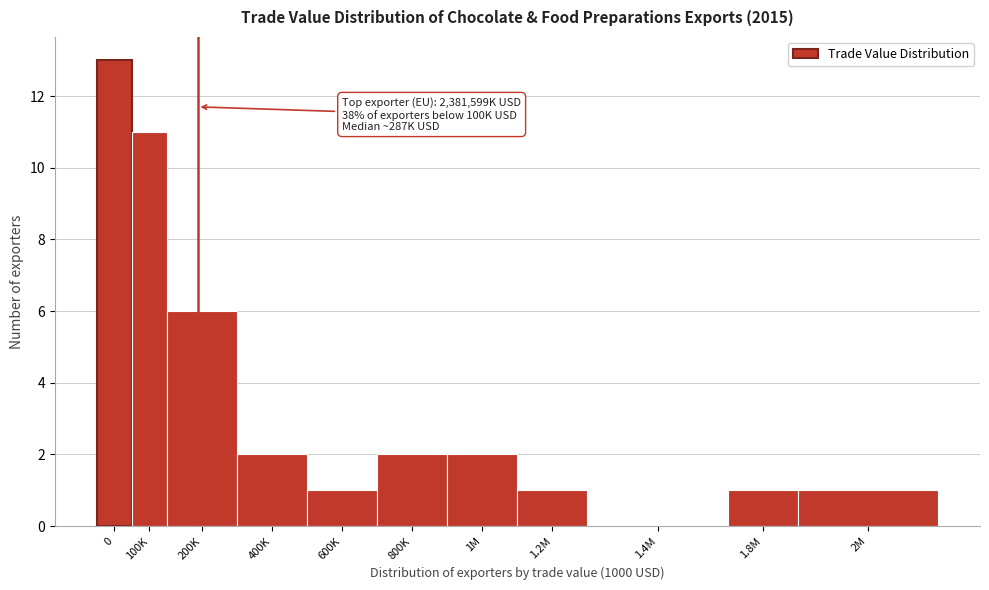

Reading right to left, what are all the values shown in this chart?

2M=1	1.8M=1	1.4M=0	1.2M=1	1M=2	800K=2	600K=1	400K=2	200K=6	100K=11	0=13